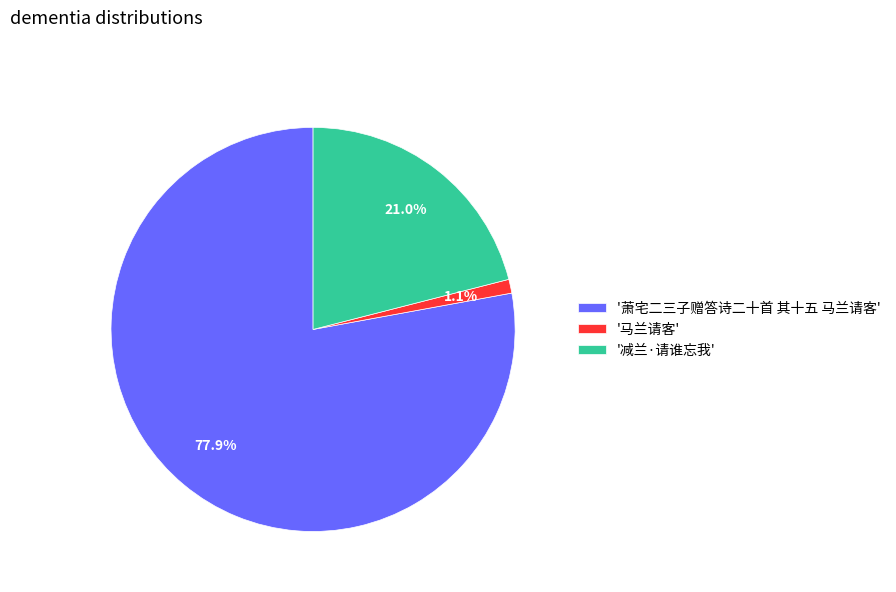

What is the total percentage of '减兰·请谁忘我' and '马兰请客'?

22.1%